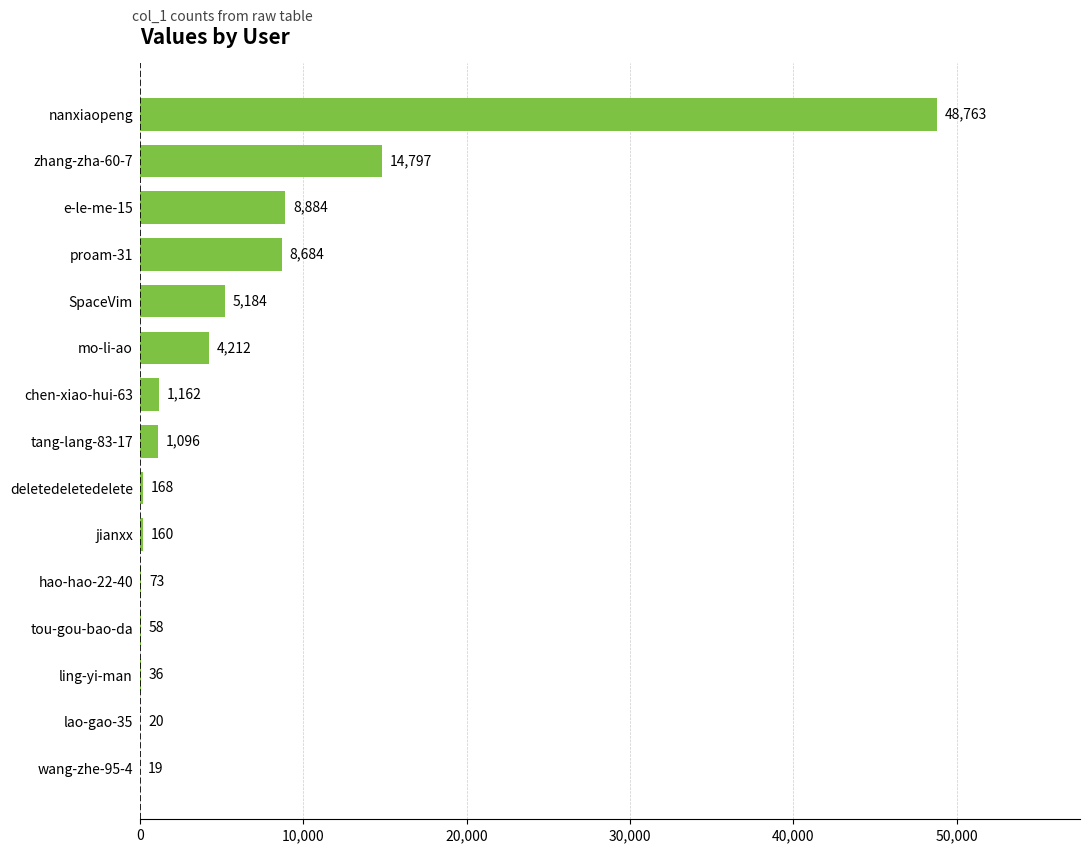

What is the change in value from deletedeletedelete to mo-li-ao?

+4044